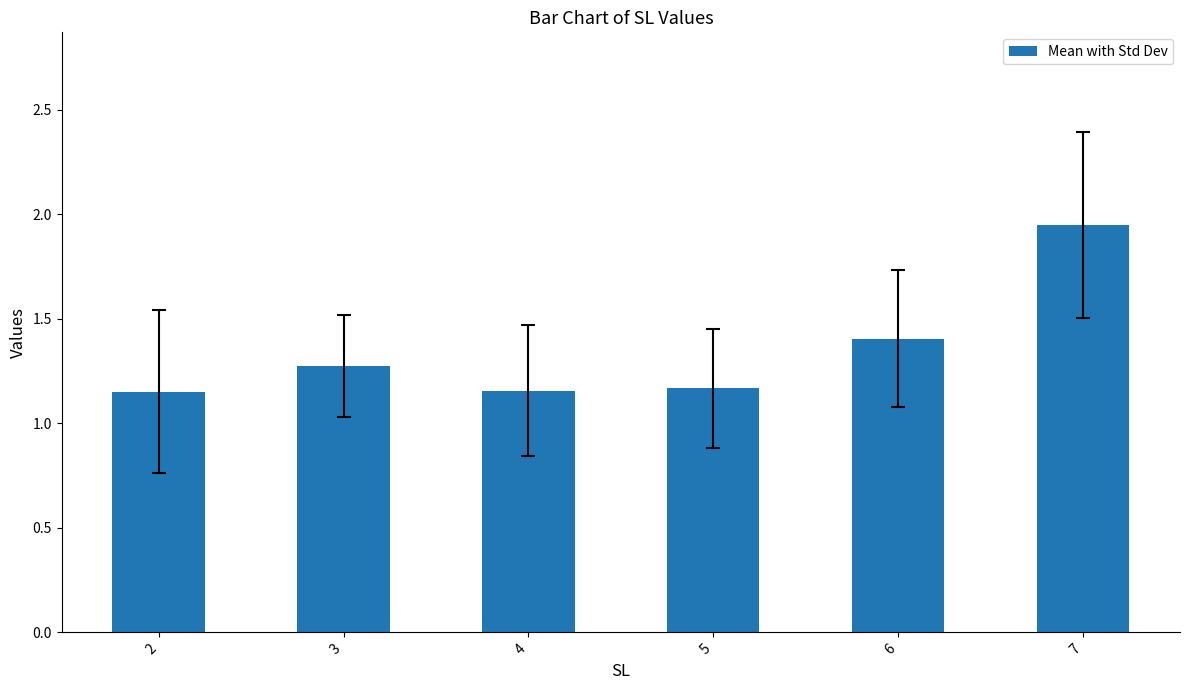

The chart shows a value of 0.5 at 5. True or false?

False